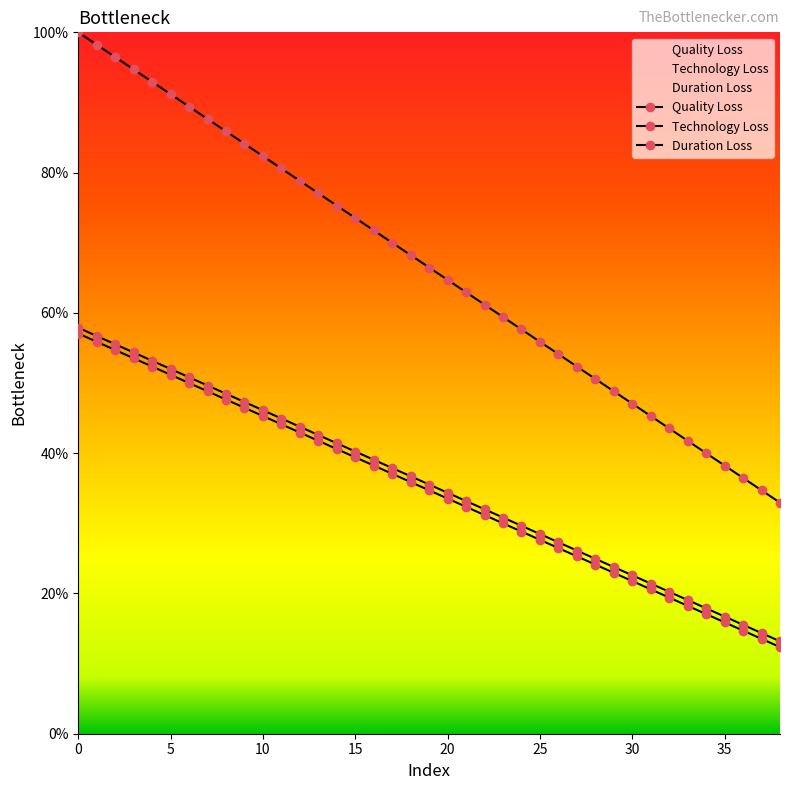

Which series has the largest range (max minus min)?

Duration Loss